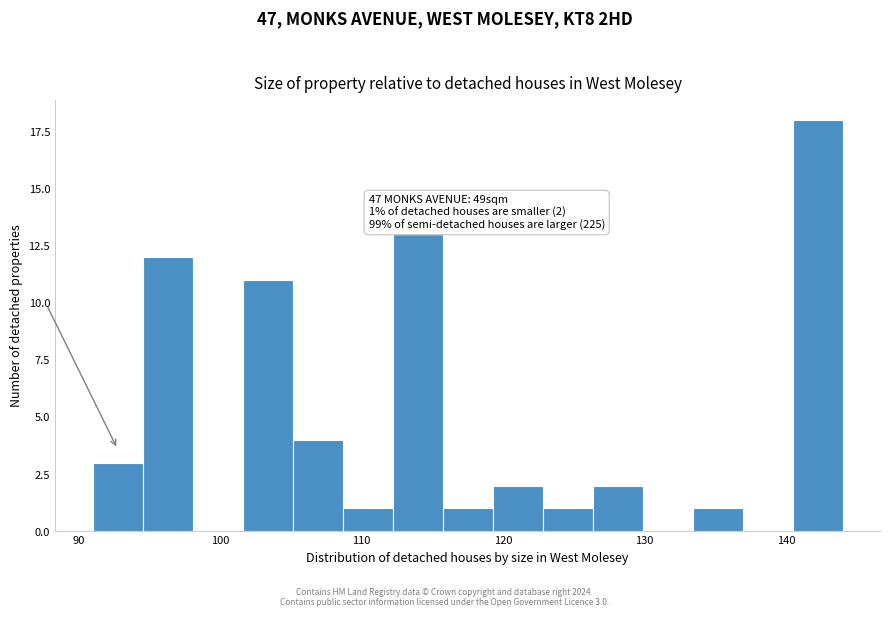

Read against the x-axis, roughly where is the centre of the tallest bar?

142